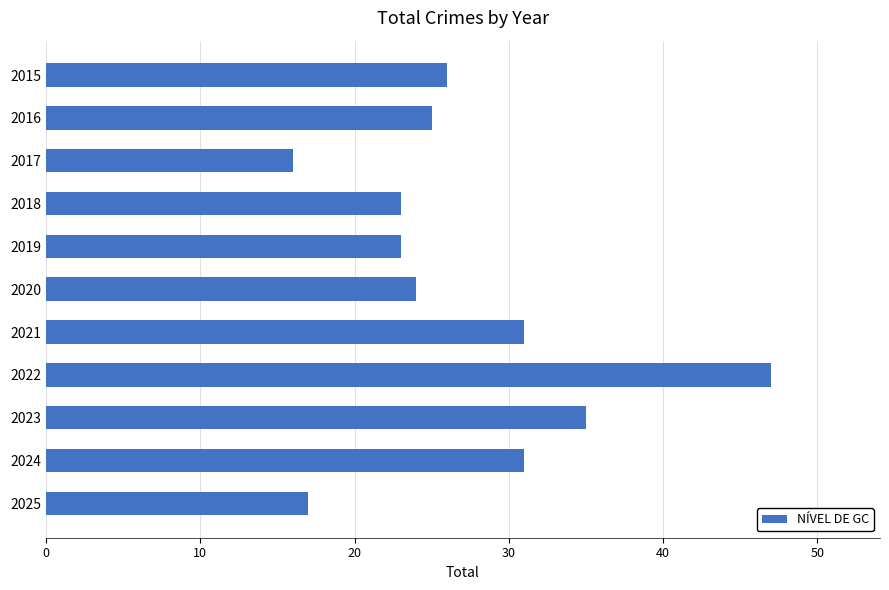

Which has a higher value, 2021 or 2025?

2021